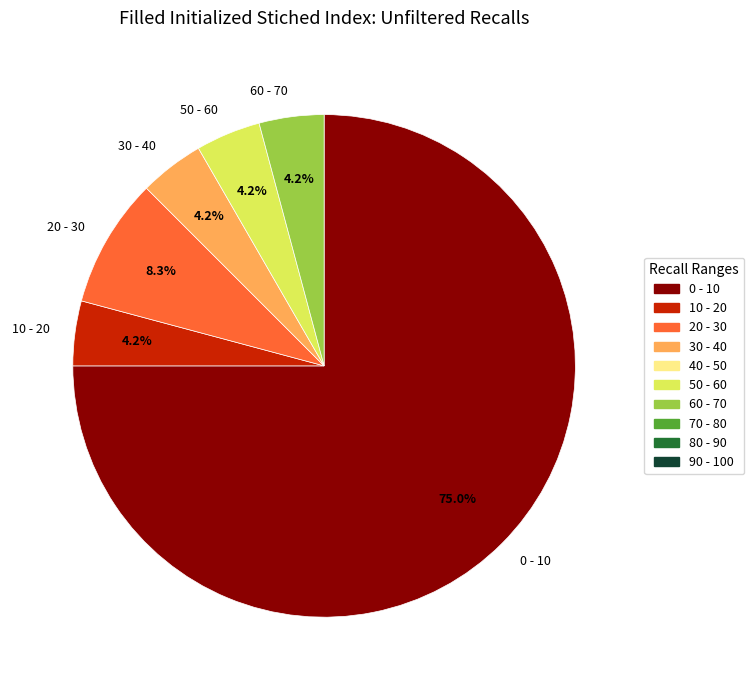

Between 10 - 20 and 0 - 10, which is larger?

0 - 10